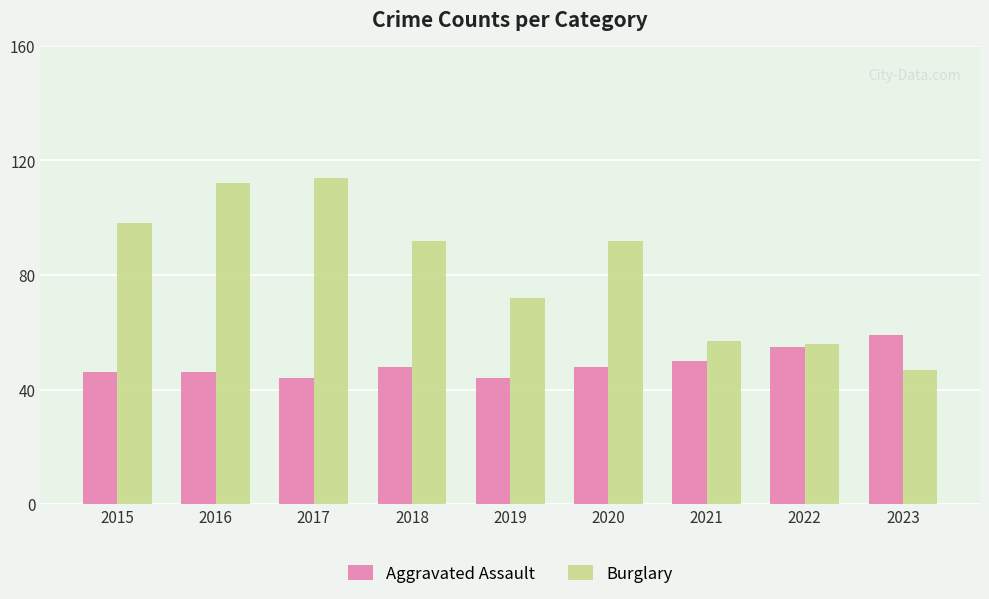

How many bars are there in total?

18